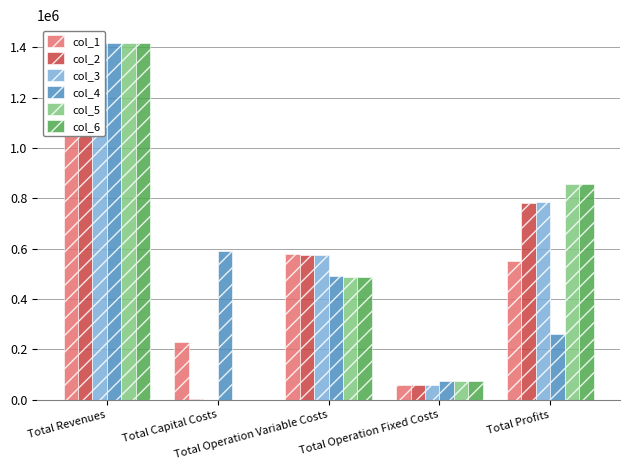

Where does the col_1 series first go above 551190?

Total Revenues